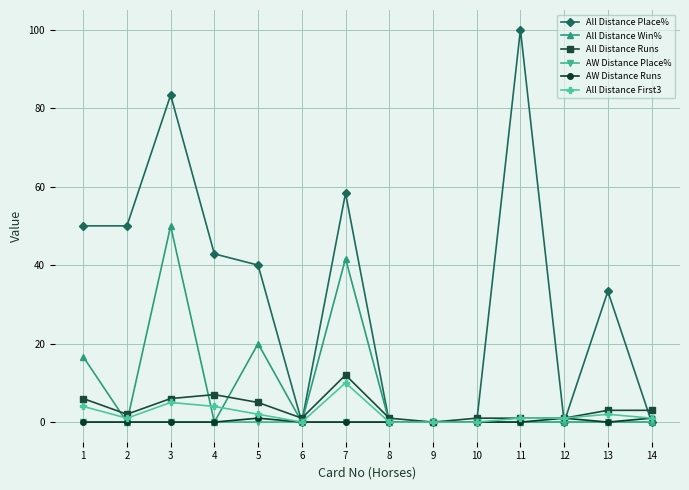

Between 8 and 14, which series saw the biggest shift?

All Distance Runs